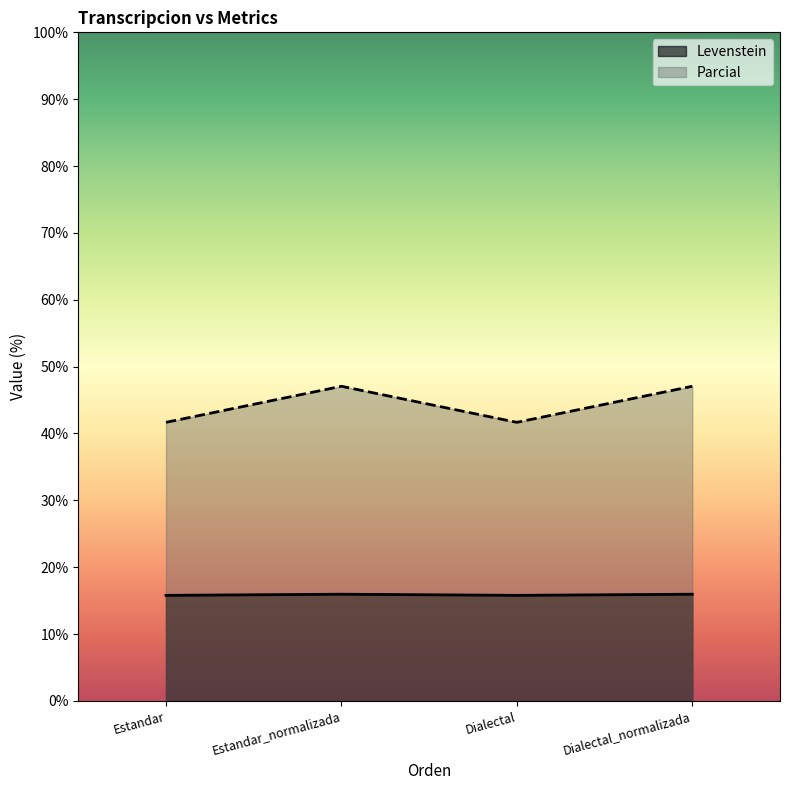

What is the sum of the Parcial values at Dialectal_normalizada and Estandar?

88.7